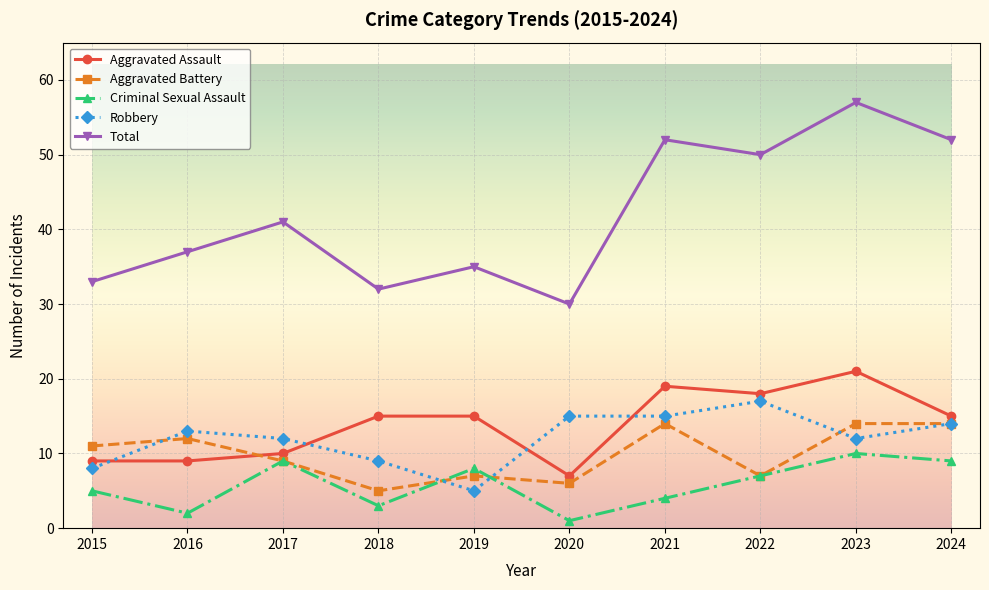

True or false: Aggravated Battery and Total cross at least once.

False